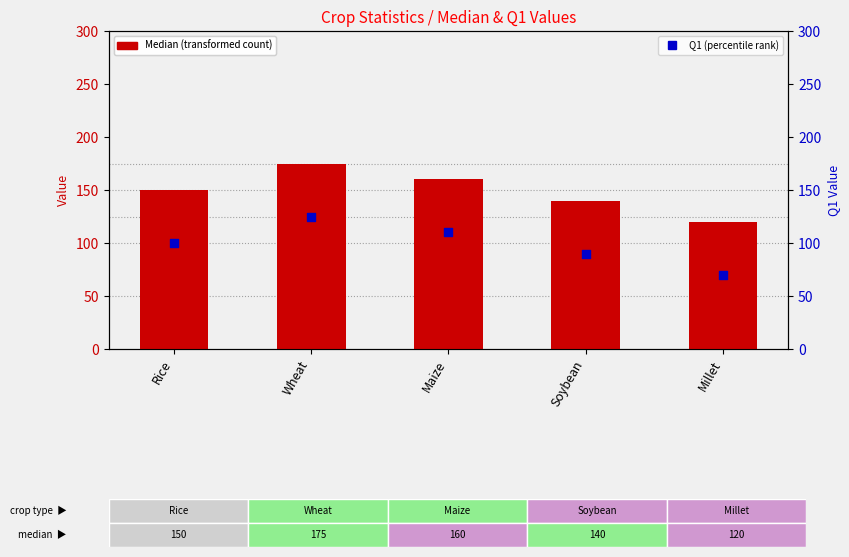

What are all the series names shown in the legend?

Median (transformed count), Q1 (percentile rank)